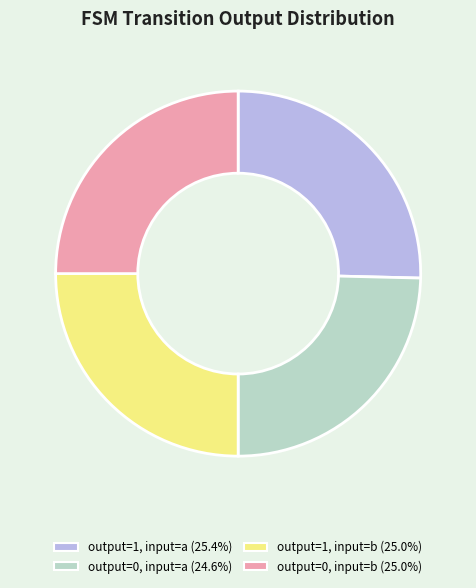

Does any single category account for the majority?

No